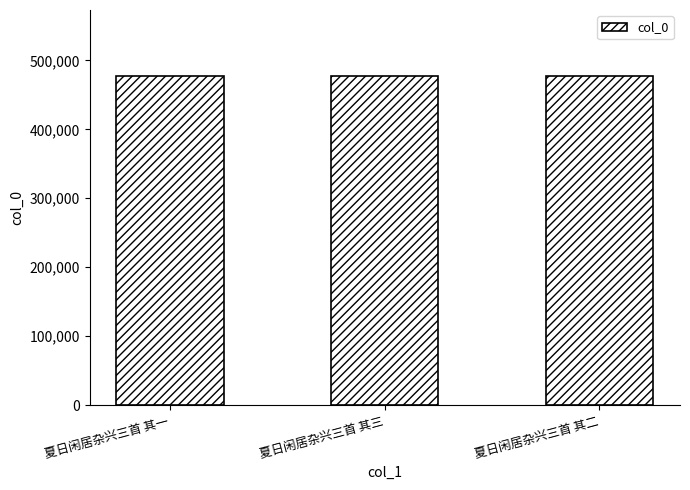

True or false: the data shows 210159 at 夏日闲居杂兴三首 其二.

False